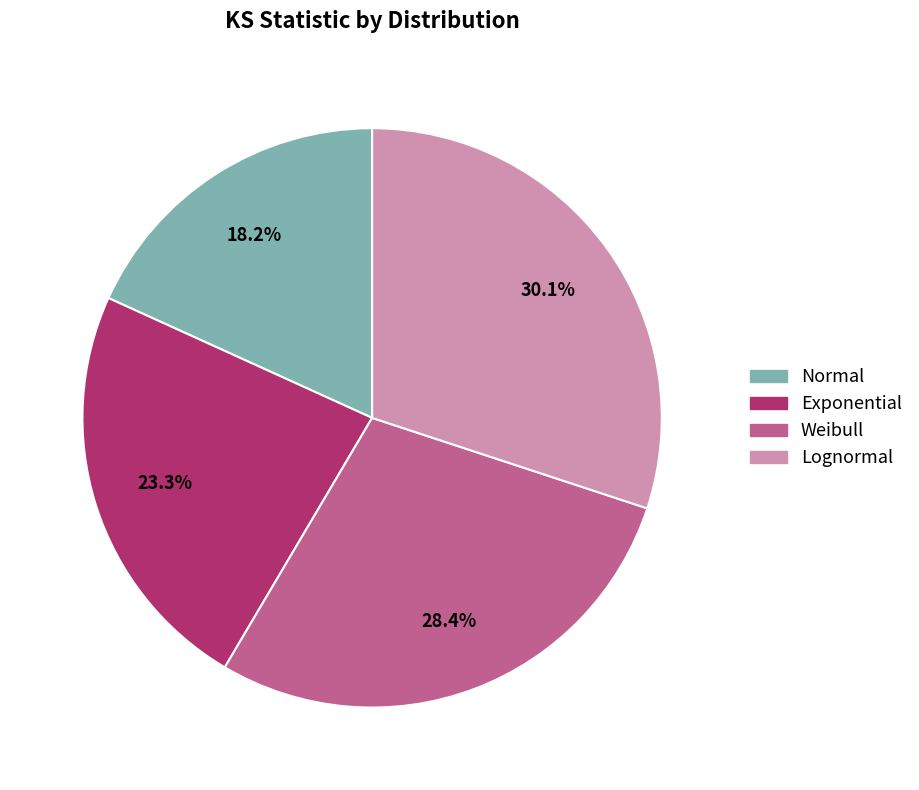

Combined, do Lognormal and Exponential account for over 50%?

Yes